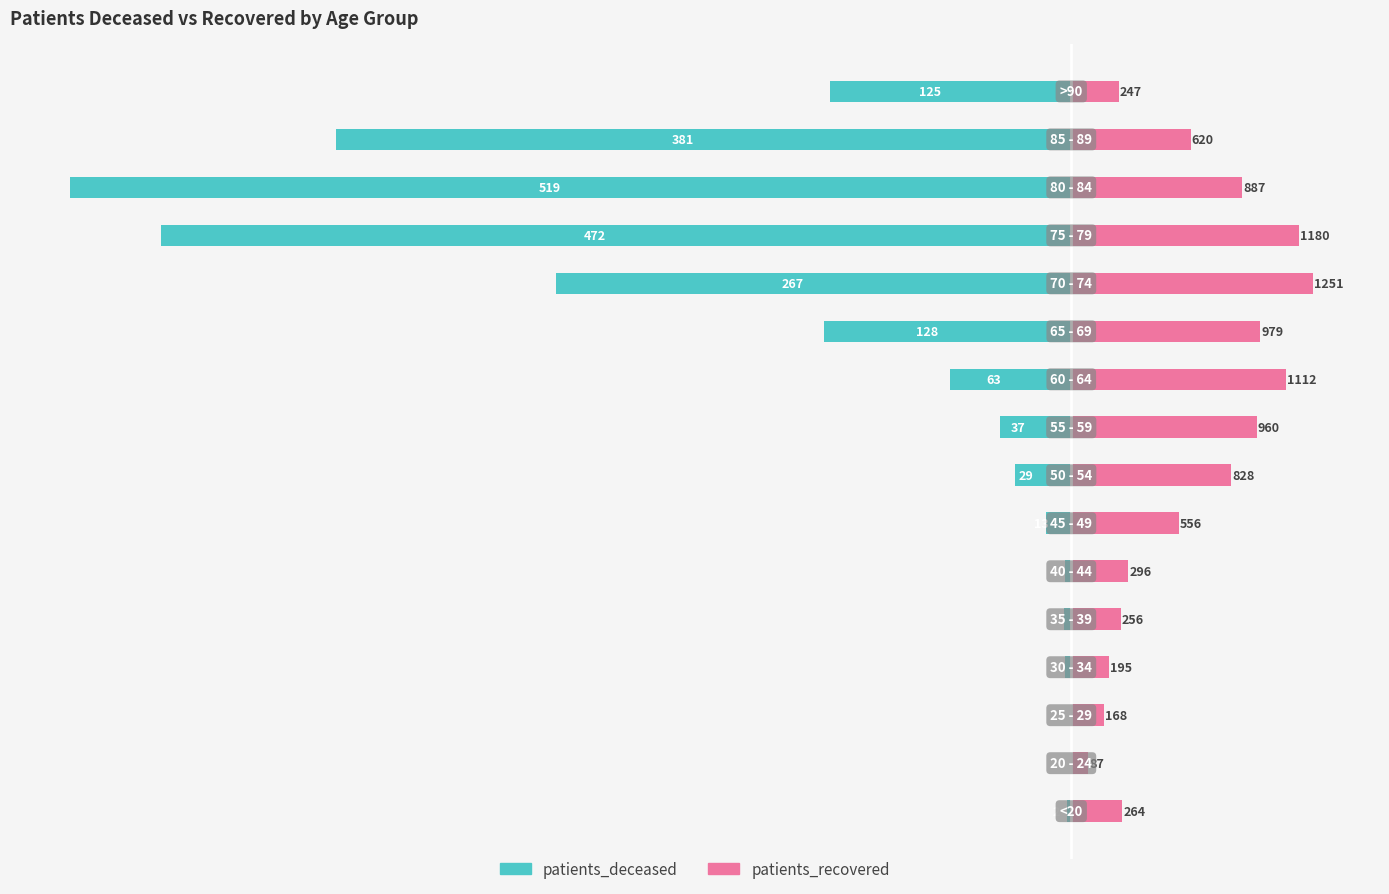

List the series in order of their peak value, highest first.

patients_recovered, patients_deceased